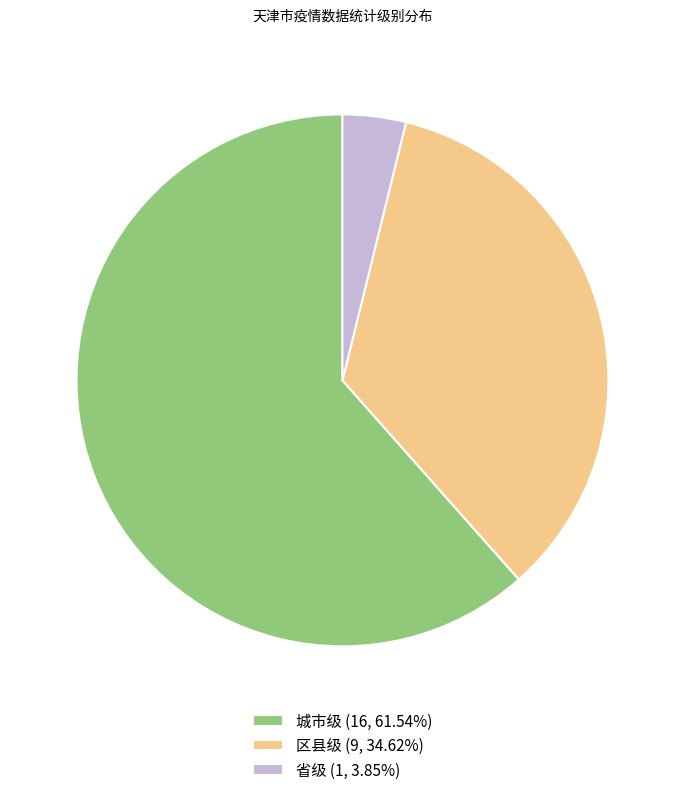

Which slice is the smallest?

省级